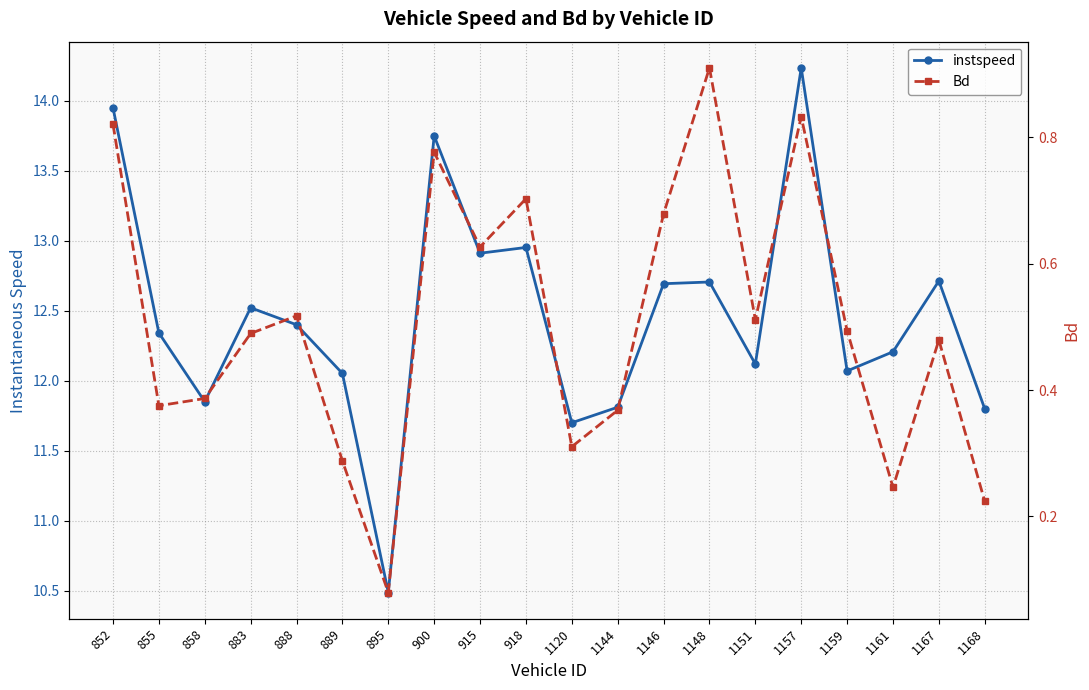

Rank the series by their average value, from lowest to highest.

Bd, instspeed